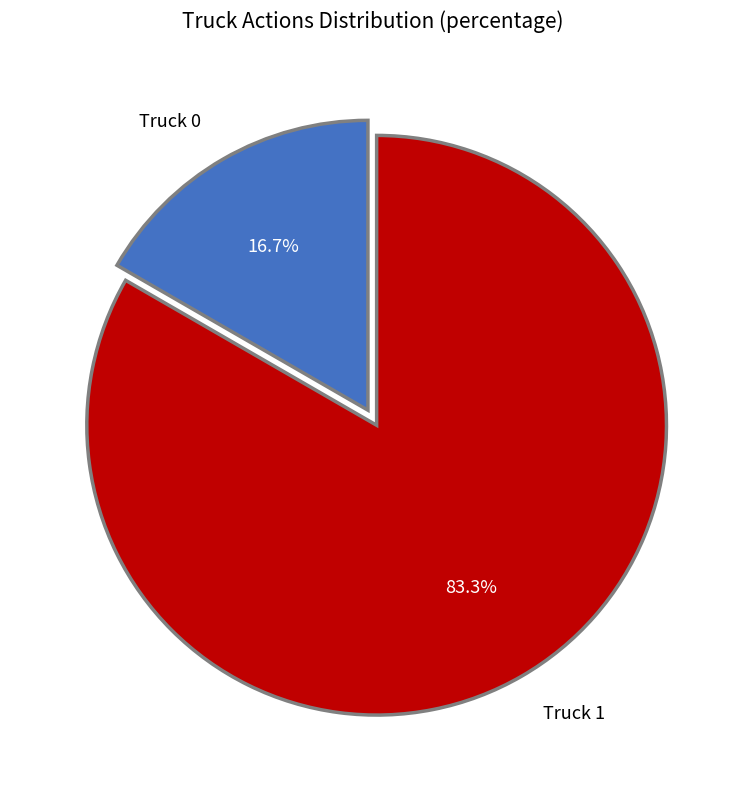

Does any single category account for the majority?

Yes